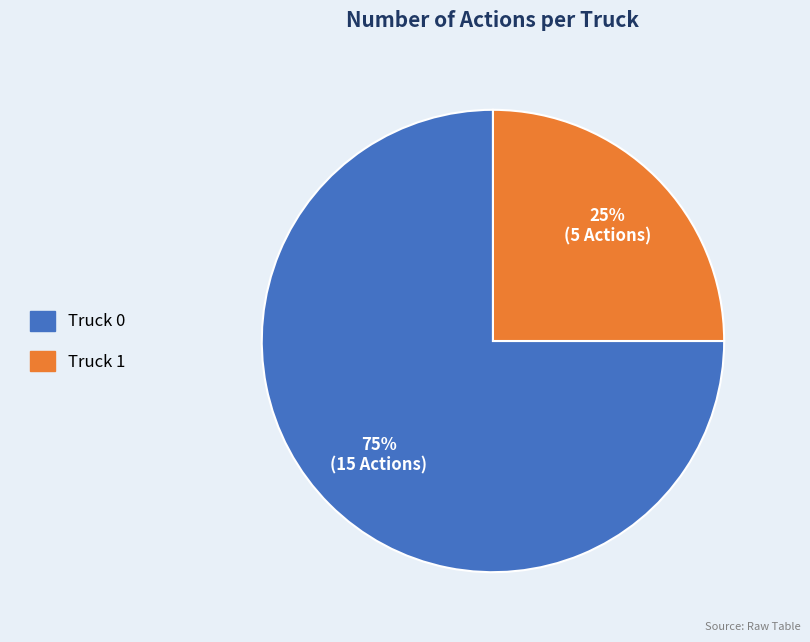

What percentage is the Truck 1 slice, to the nearest percent?

25%